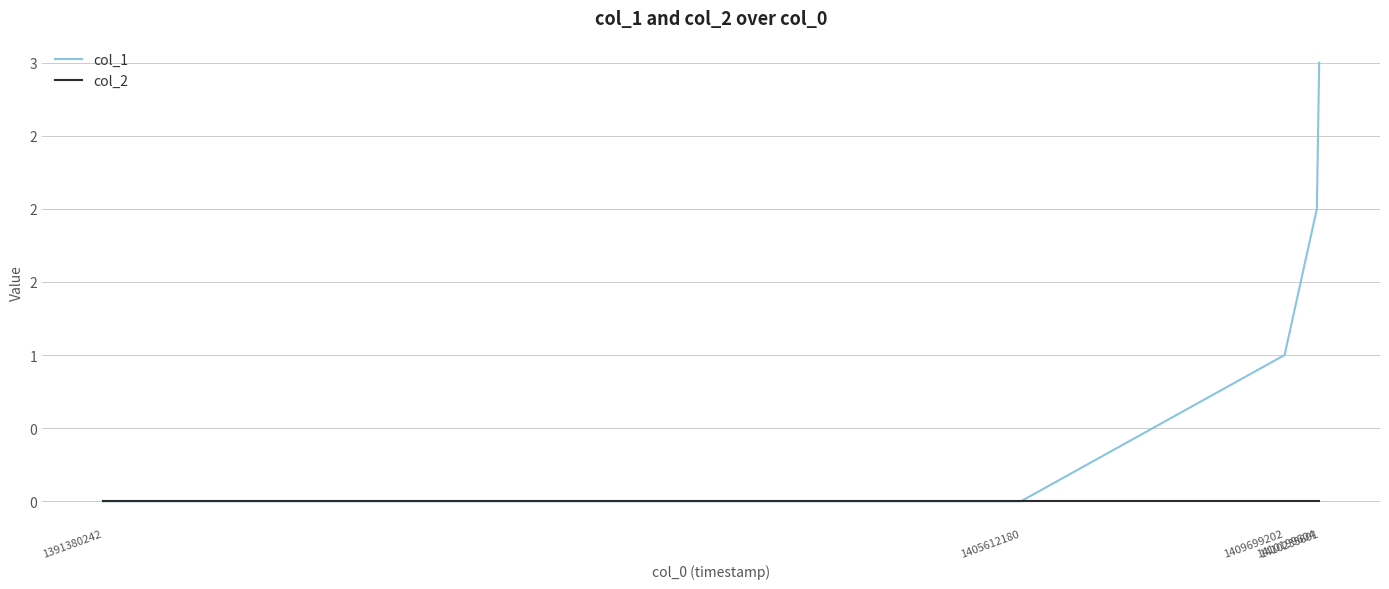

Which series changed the most between 1405612180 and 1410235601?

col_1